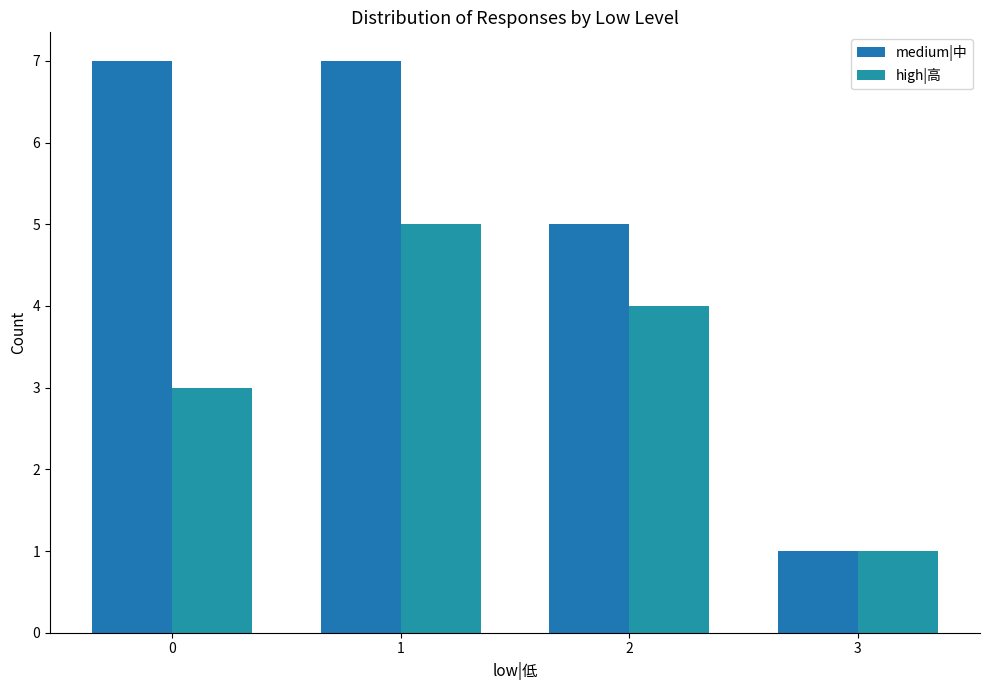

What is the difference between the maximum and minimum values in the medium|中 series?

6